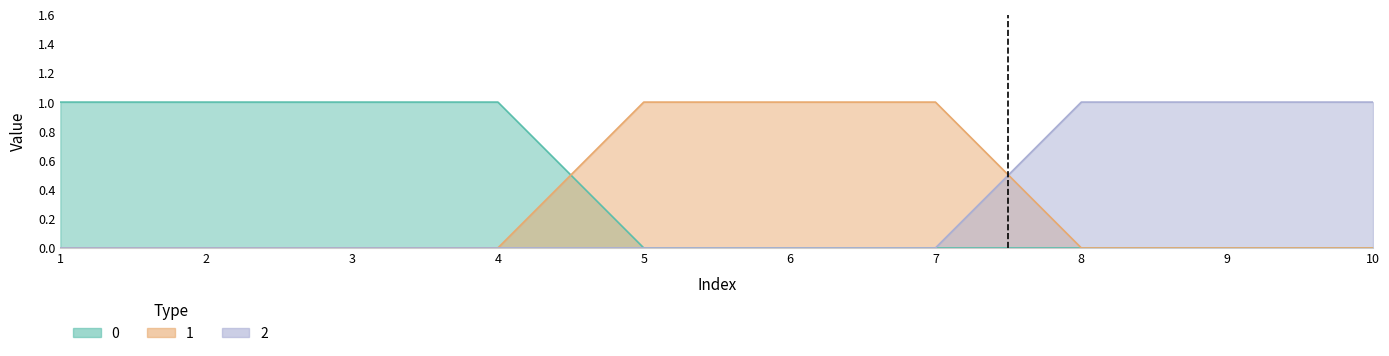

Rank the categories by 1 value from lowest to highest.

1, 2, 3, 4, 8, 9, 10, 5, 6, 7